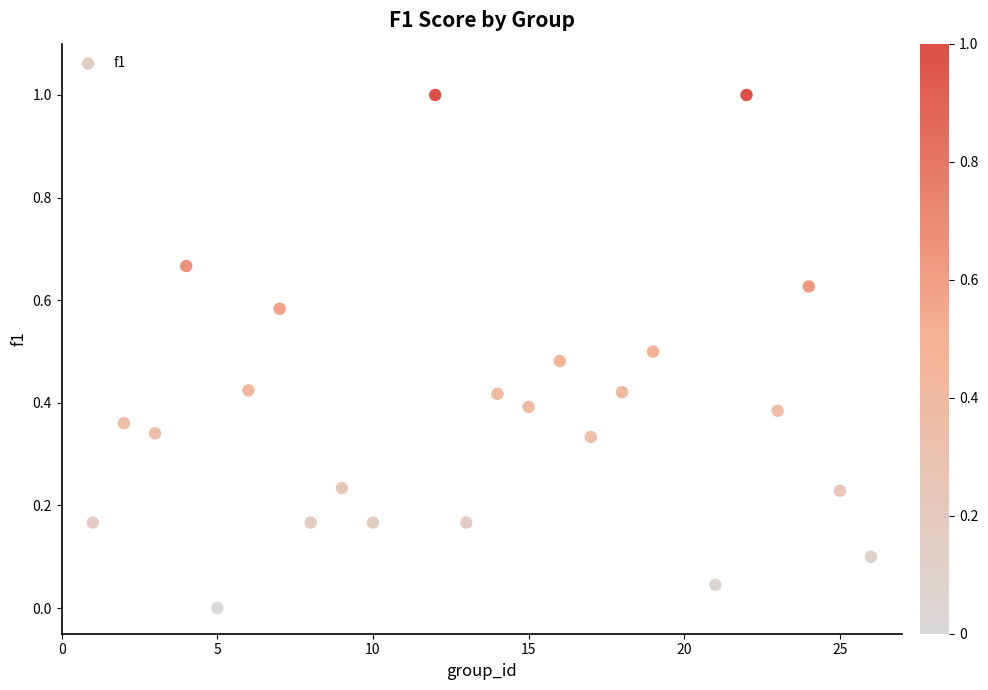

What is the range of X values (max minus min)?

25.0